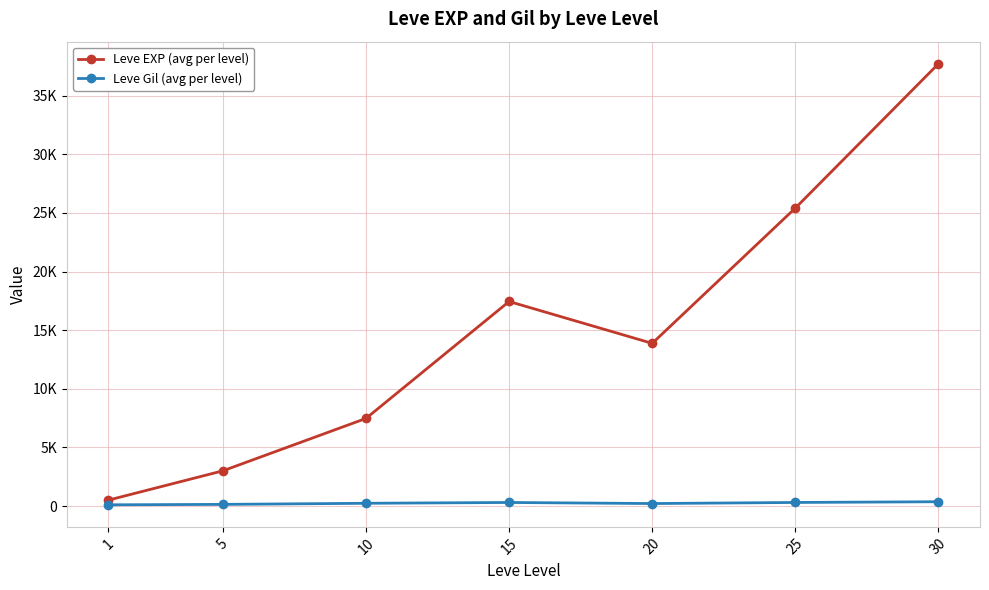

Reading left to right, extract all data points from this chart.

Leve EXP (avg per level): 1=510.2	5=3008.3	10=7475.0	15=17445.0	20=13876.7	25=25410.0	30=37715.0
Leve Gil (avg per level): 1=113.0	5=149.3	10=242.5	15=312.0	20=220.8	25=312.7	30=375.2